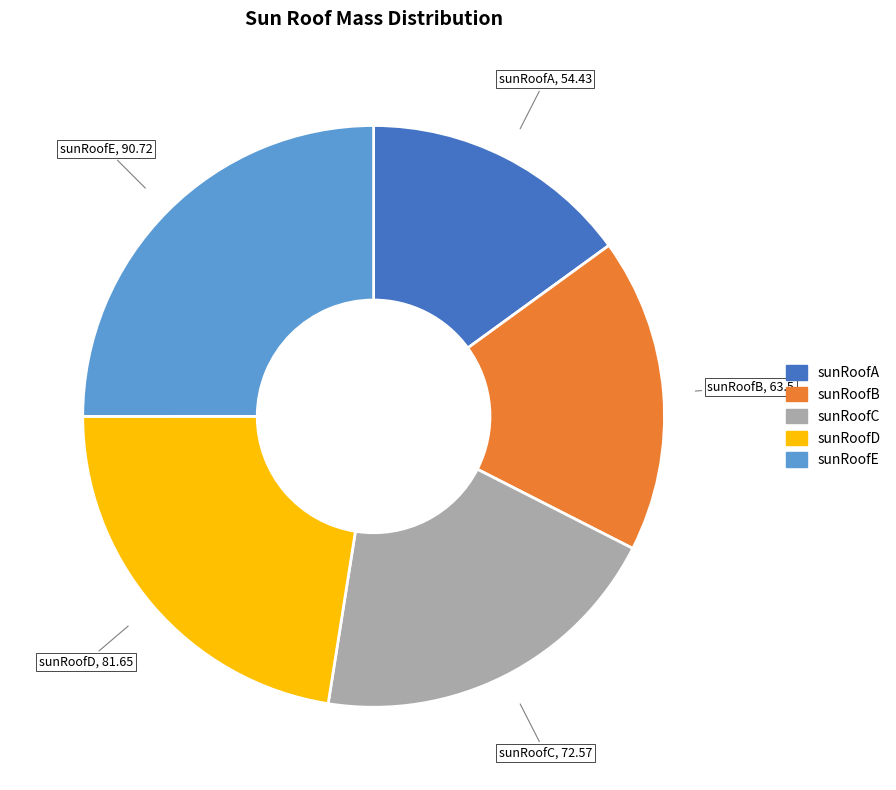

Is the sum of sunRoofA and sunRoofD greater than half?

No